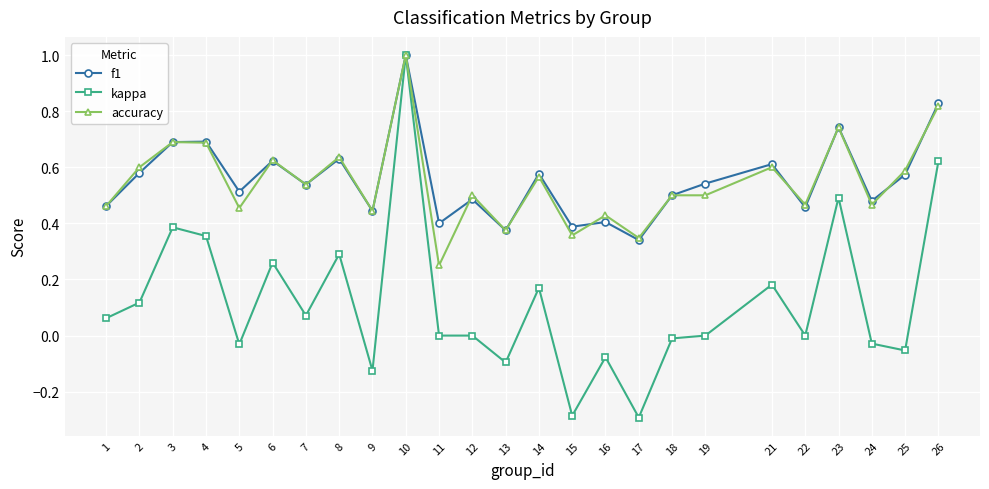

At which label is f1 closest to 0?

17